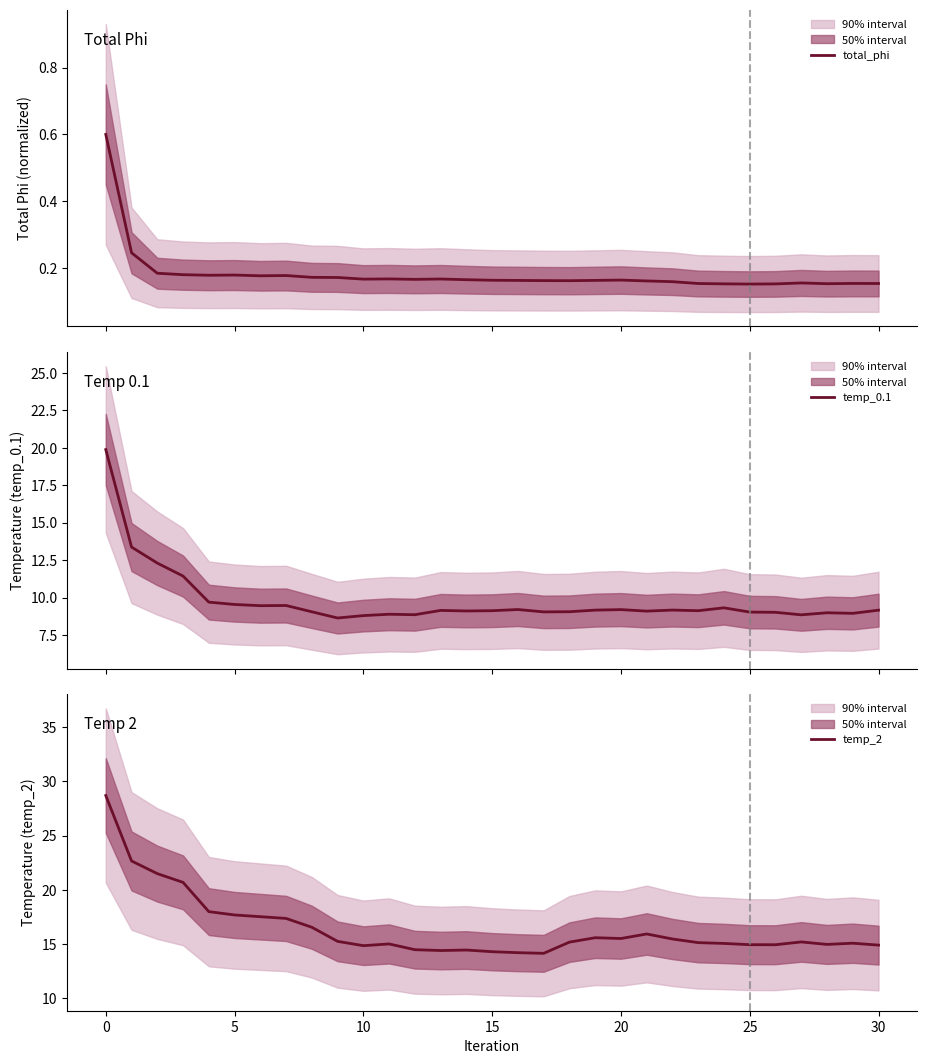

Count the number of data series in this chart.

3